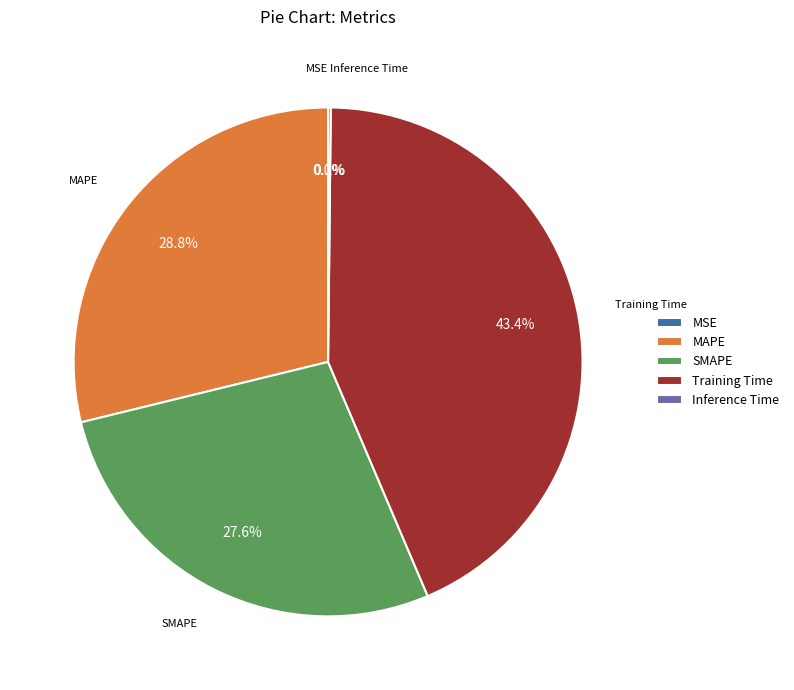

Is Training Time the majority of the pie?

No